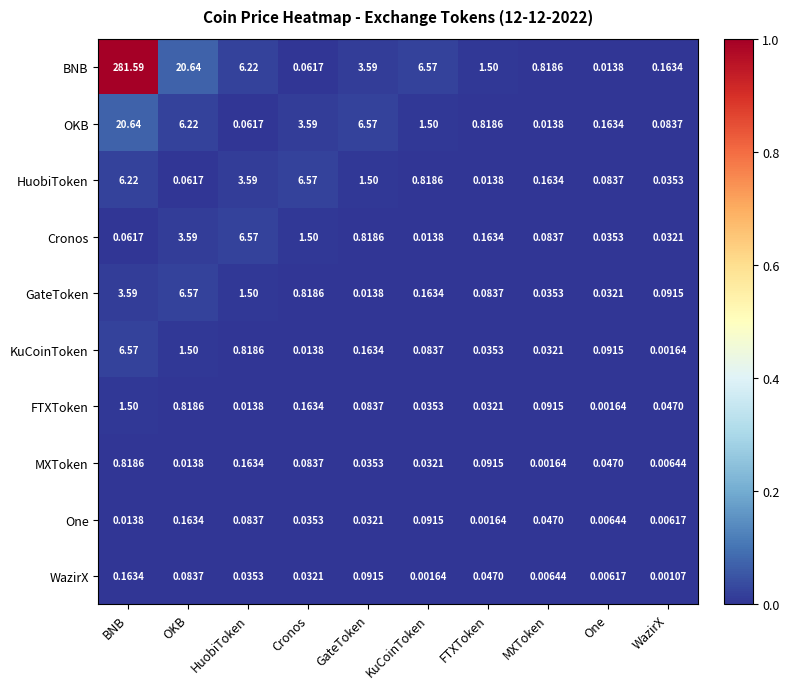

Rank the series at HuobiToken from lowest to highest value.

FTXToken, WazirX, OKB, One, MXToken, KuCoinToken, GateToken, HuobiToken, BNB, Cronos